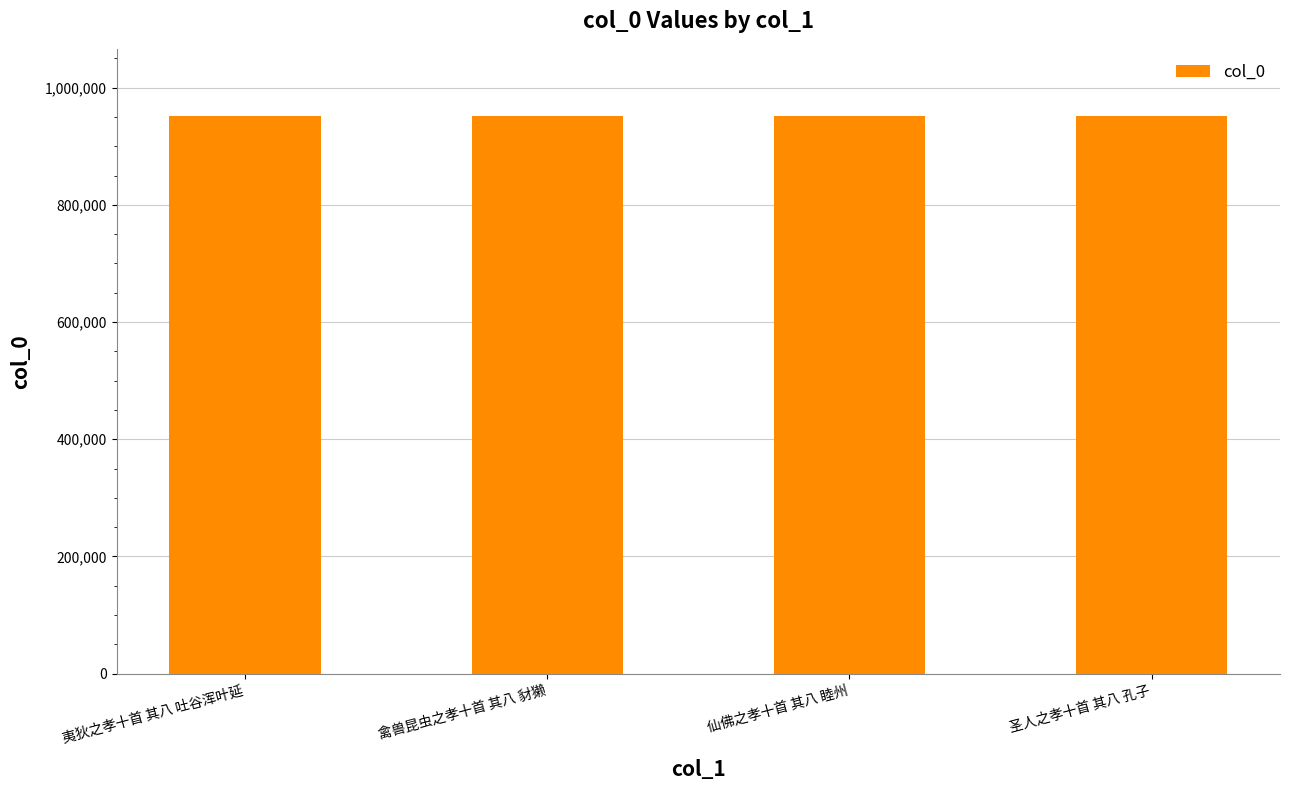

How many distinct data groups are displayed?

1